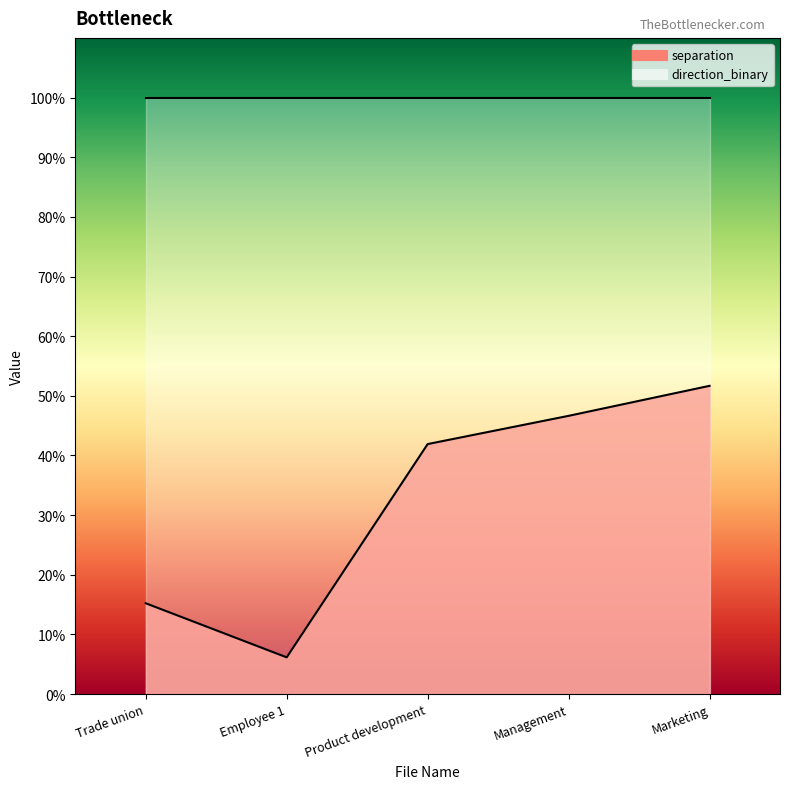

Read the value at Employee 1.

0.1